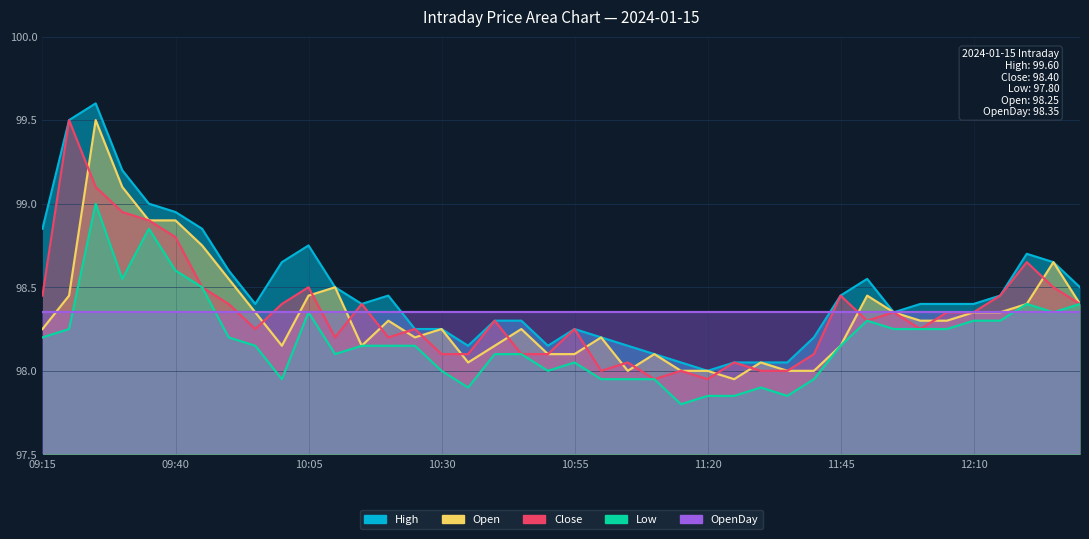

Is it true that Low equals 174.0 at 09:15?

False